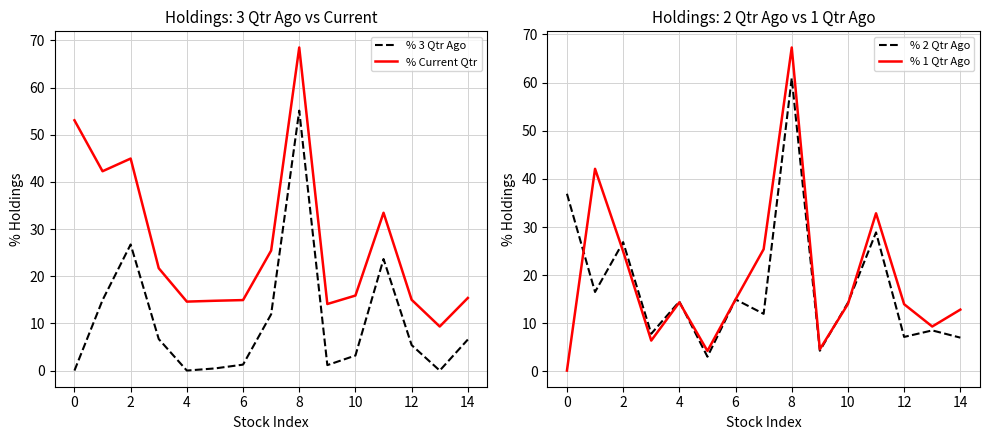

Is it true that % 1 Qtr Ago equals 20.6 at 14?

False